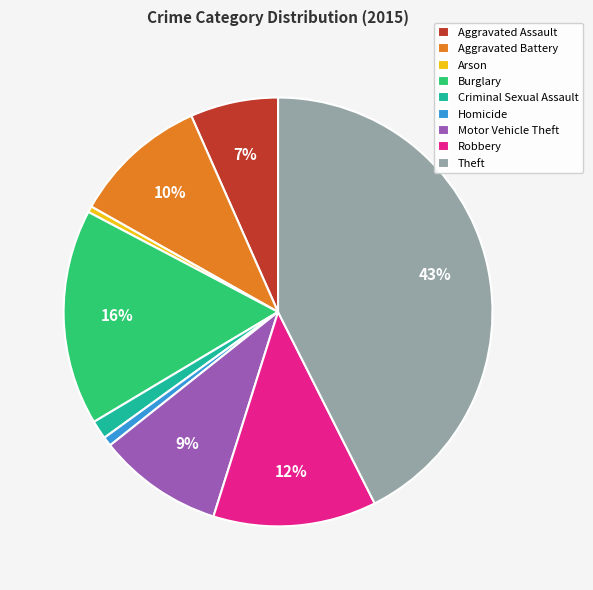

What is the largest slice in the pie chart?

Theft